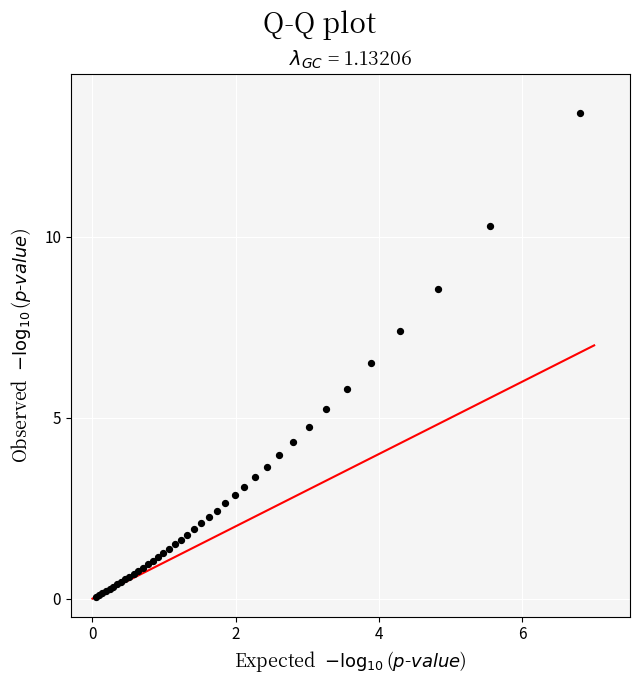

What Y value in the scatter plot is closest to 6?

5.8